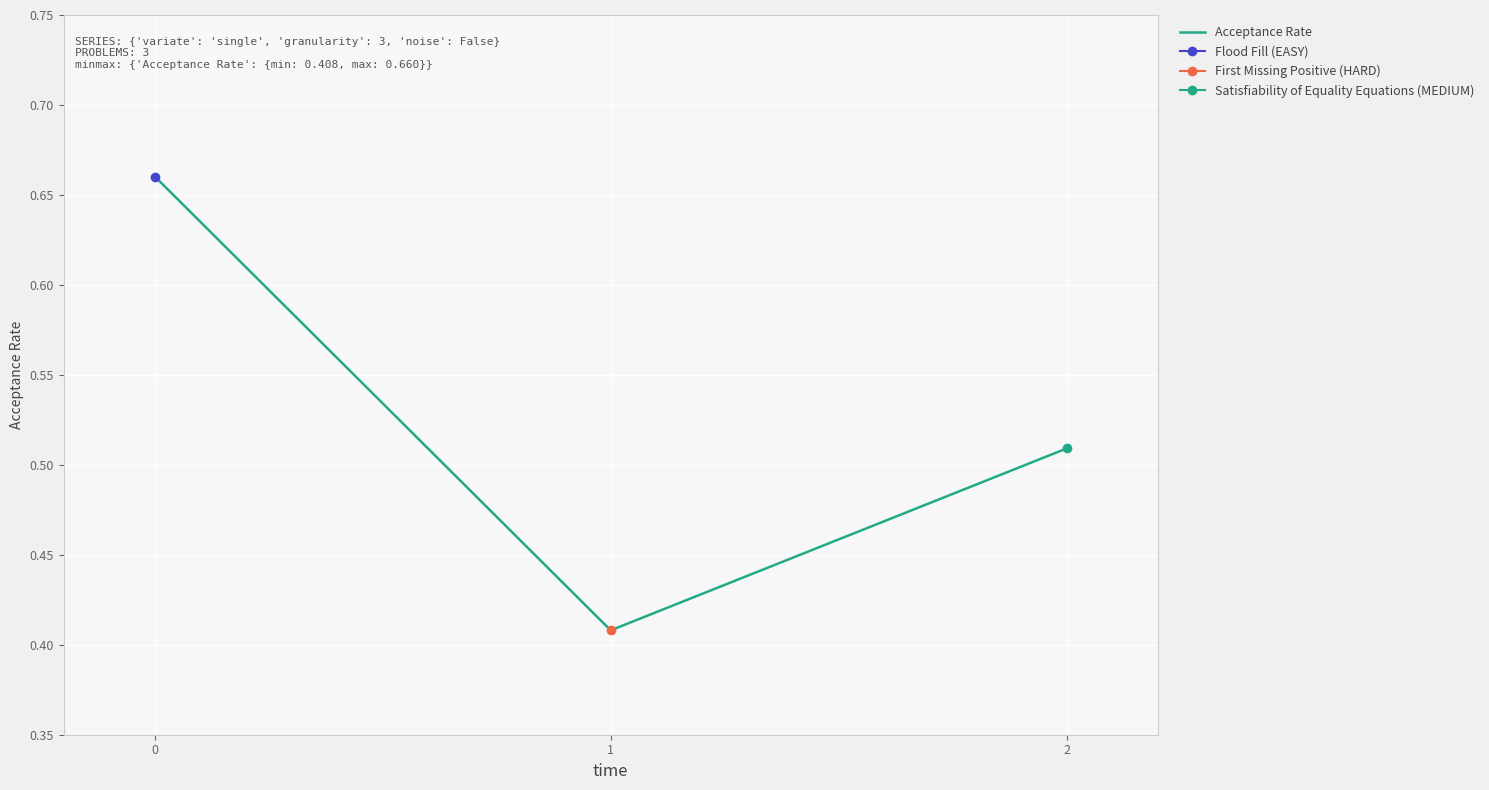

True or false: the data shows 0.3 at 1.

False